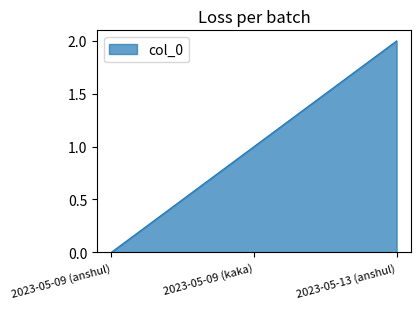

Reading left to right, transcribe all the data shown in this chart.

2023-05-09 (anshul)=0	2023-05-09 (kaka)=1	2023-05-13 (anshul)=2